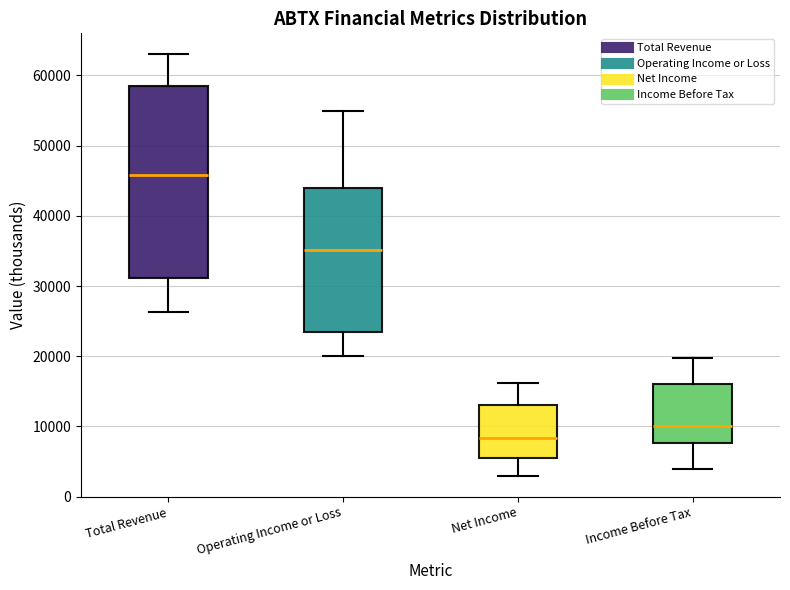

Where is the lower edge of the box for Operating Income or Loss on the y-axis? The values are not printed on the chart, so give them approximately, as read against the axis.

23000